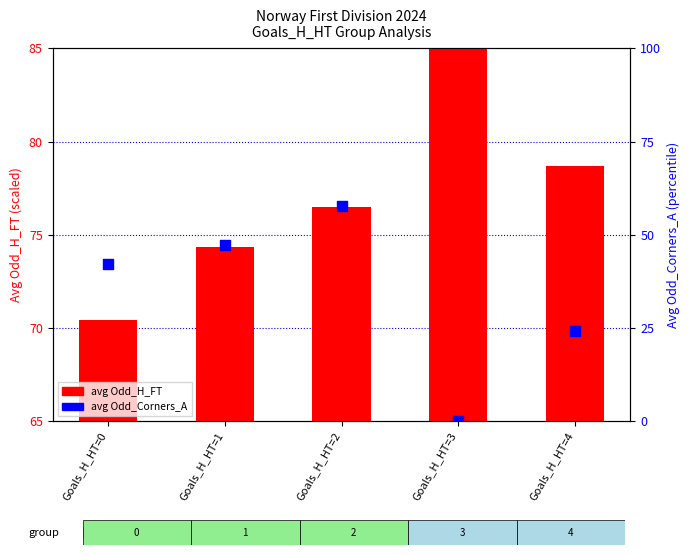

Which series reaches the minimum Y coordinate?

avg Odd_Corners_A (%)